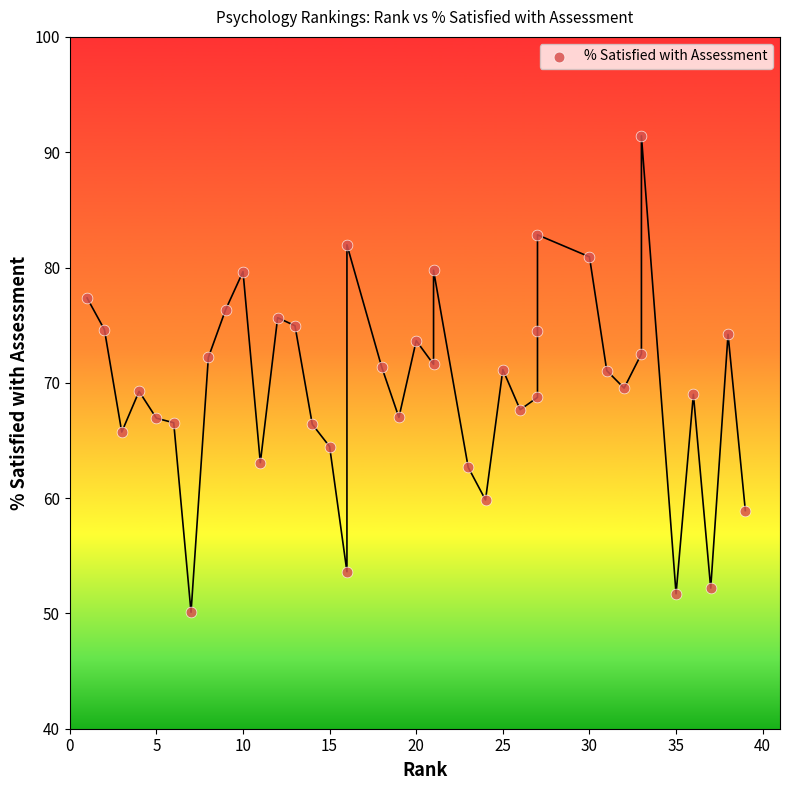

What is the range of Y values (max minus min)?

41.3